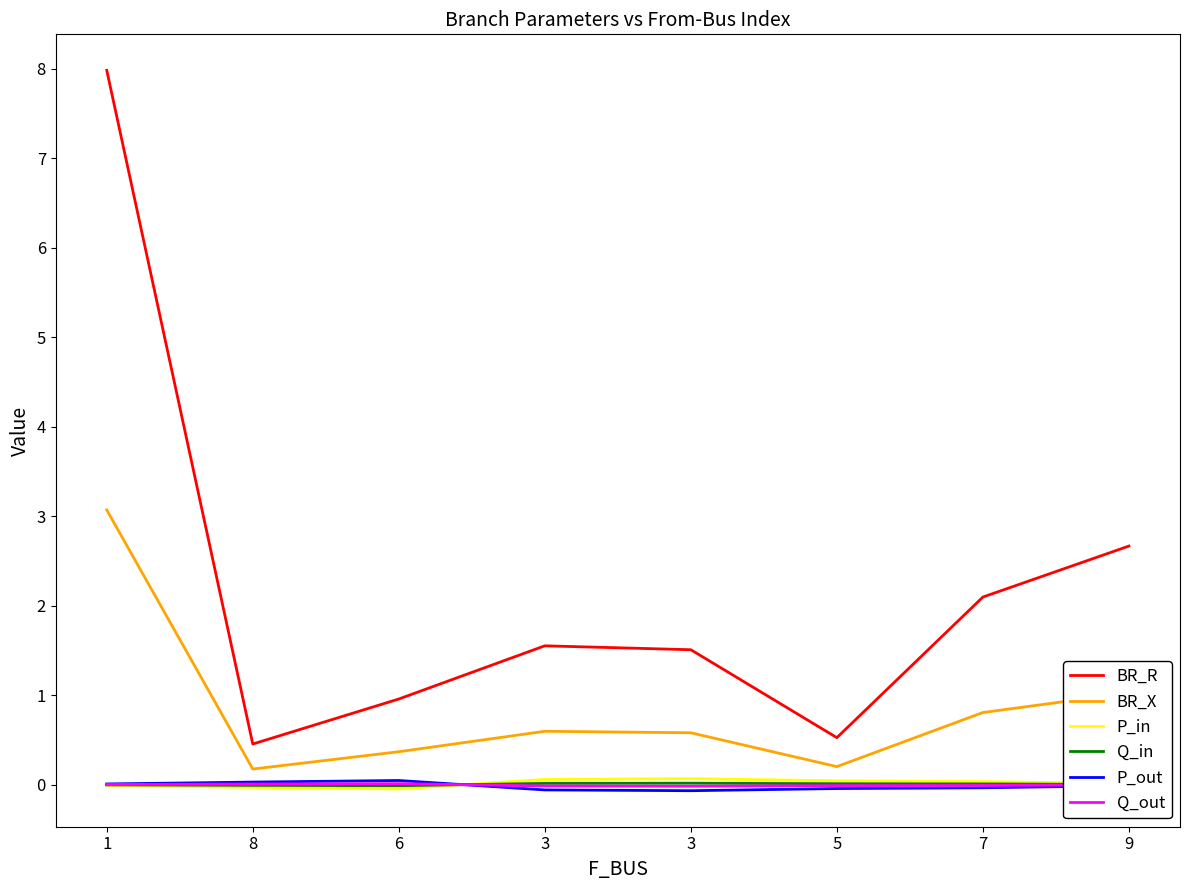

The P_out series shows -0.0 at 9. True or false?

False